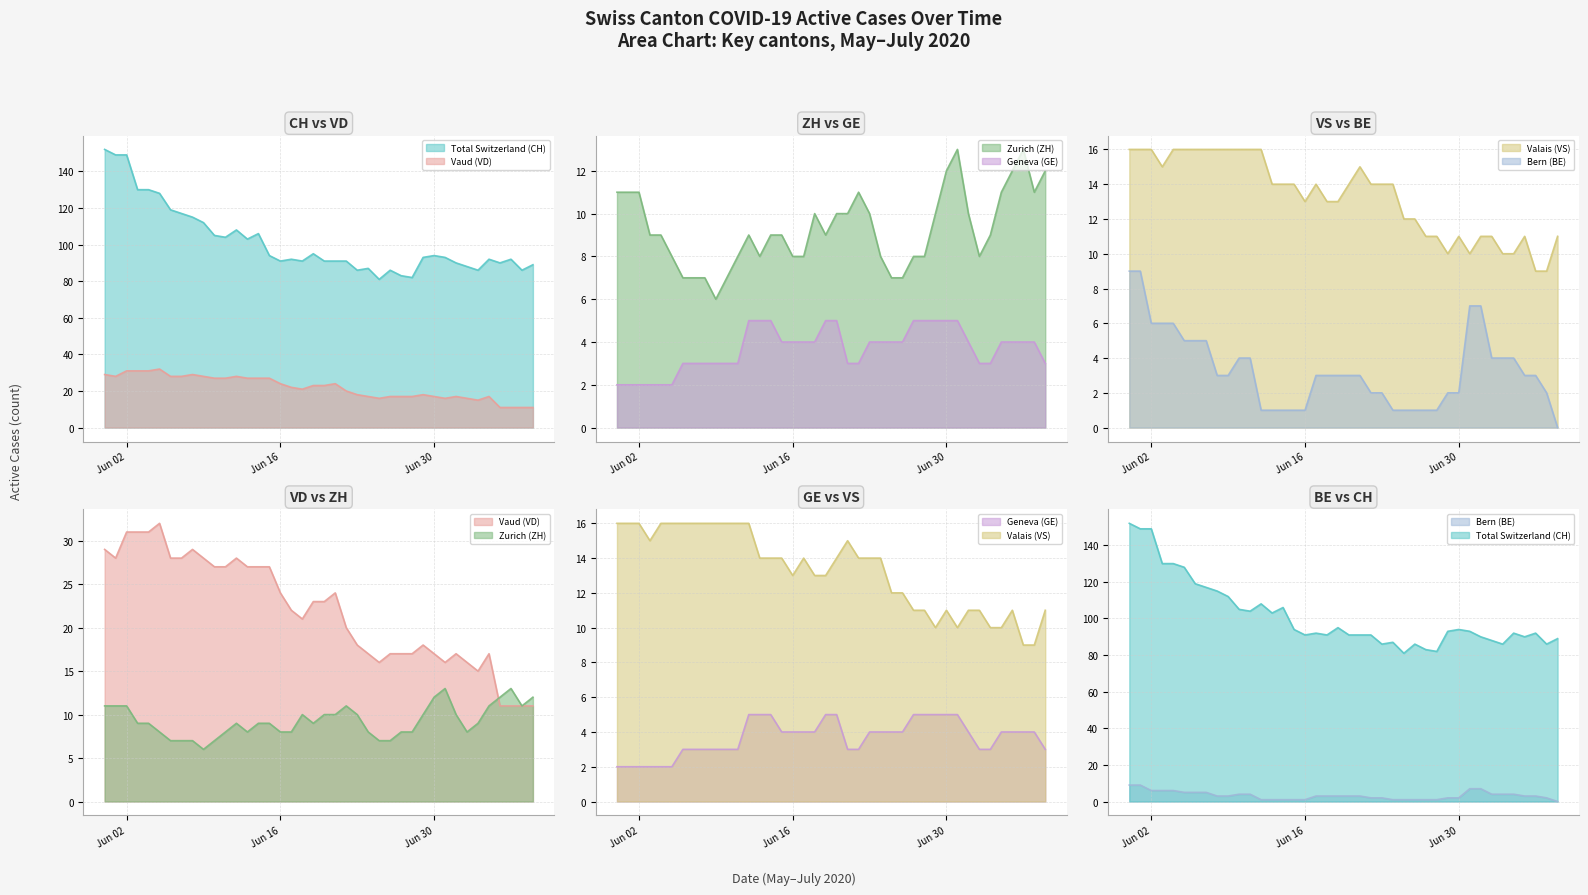

The BE series shows 5 at 37. True or false?

False